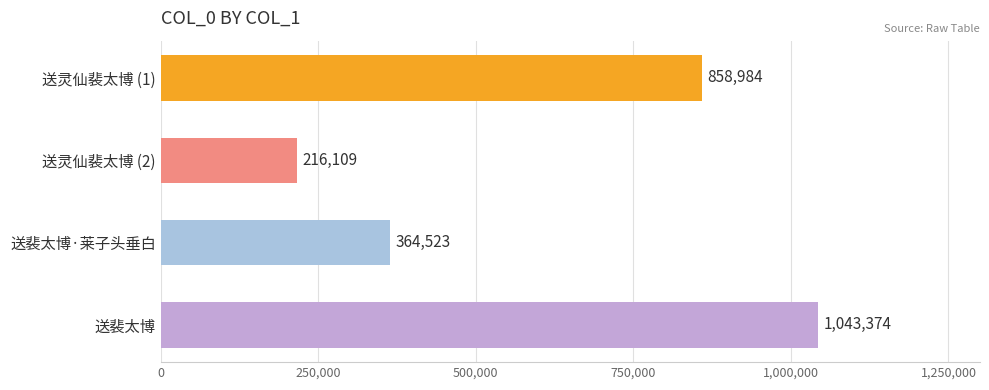

Are the bars horizontal?

Yes